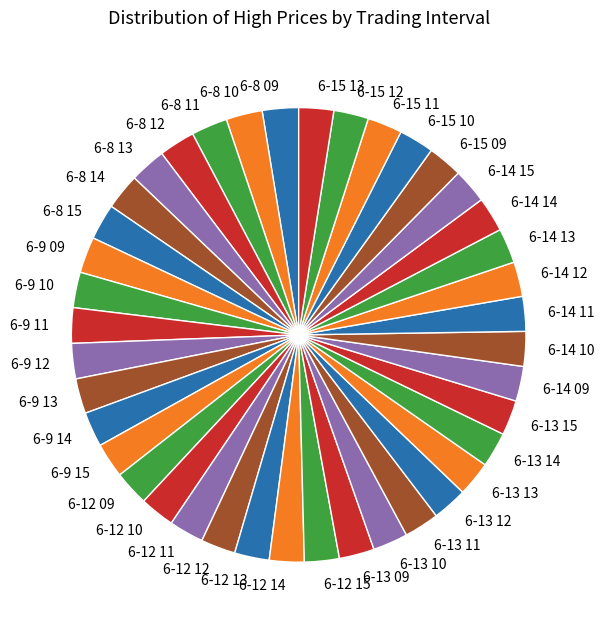

Is it true that 6-12 09 is 2% of the pie?

True